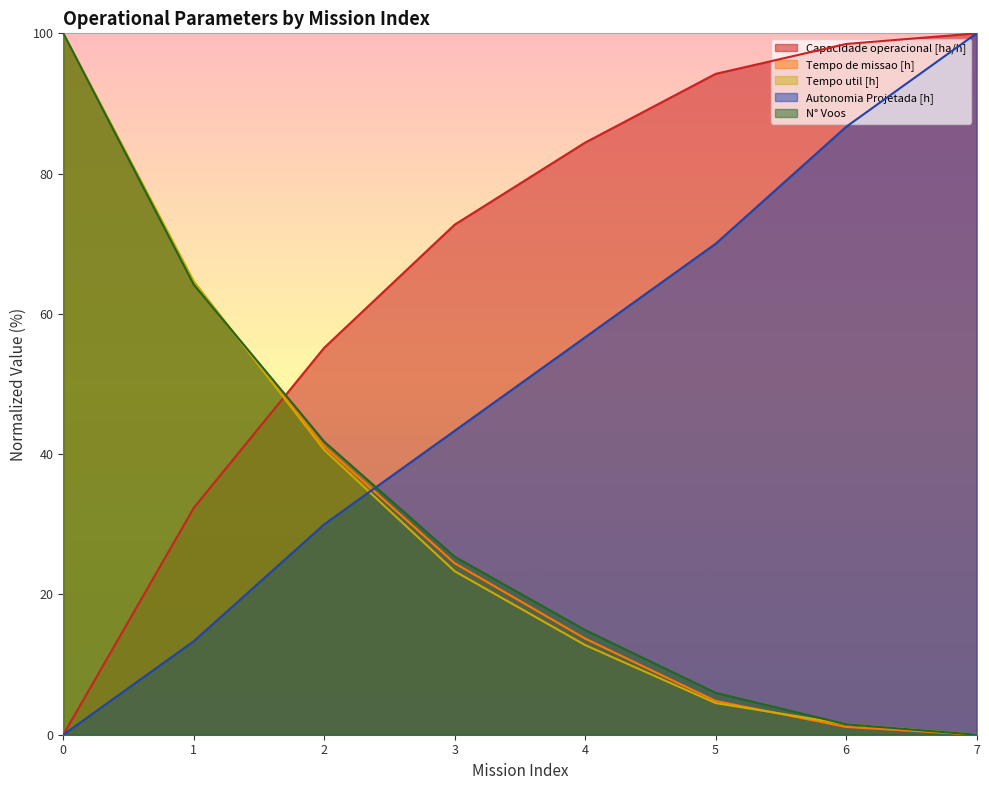

True or false: Autonomia Projetada [h] and Tempo de missao [h] intersect in this chart.

True